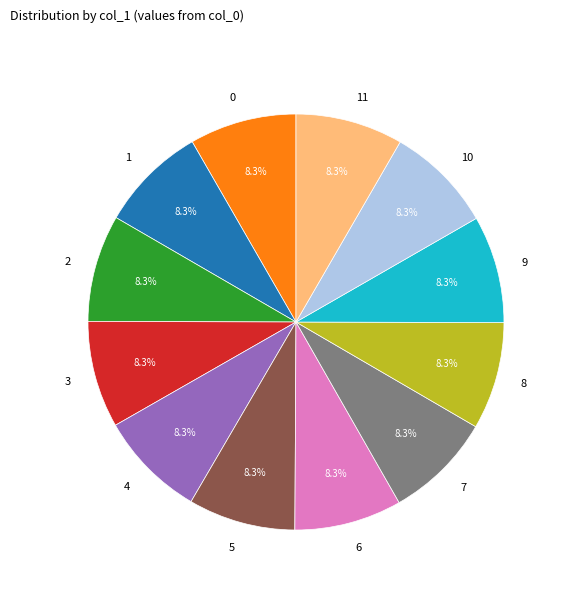

Approximately how many times larger is the value at 11 compared to 4?

1.0